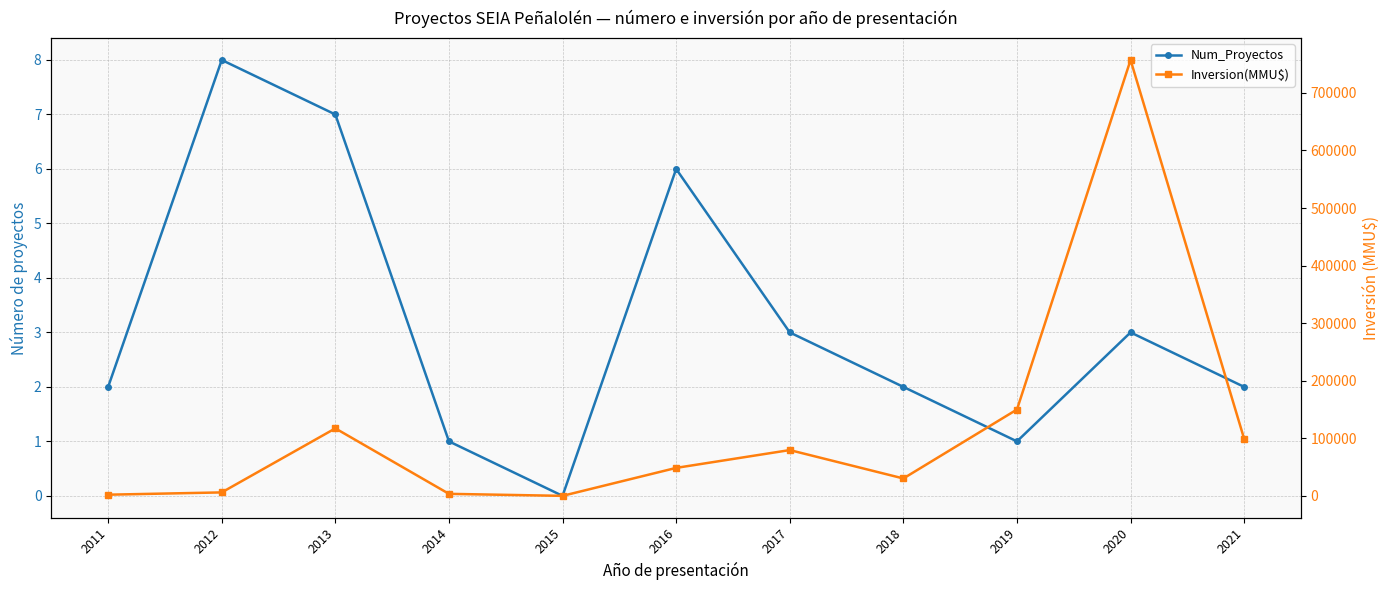

What is the sum of the Inversion(MMU$) values at 2017 and 2013?

196792